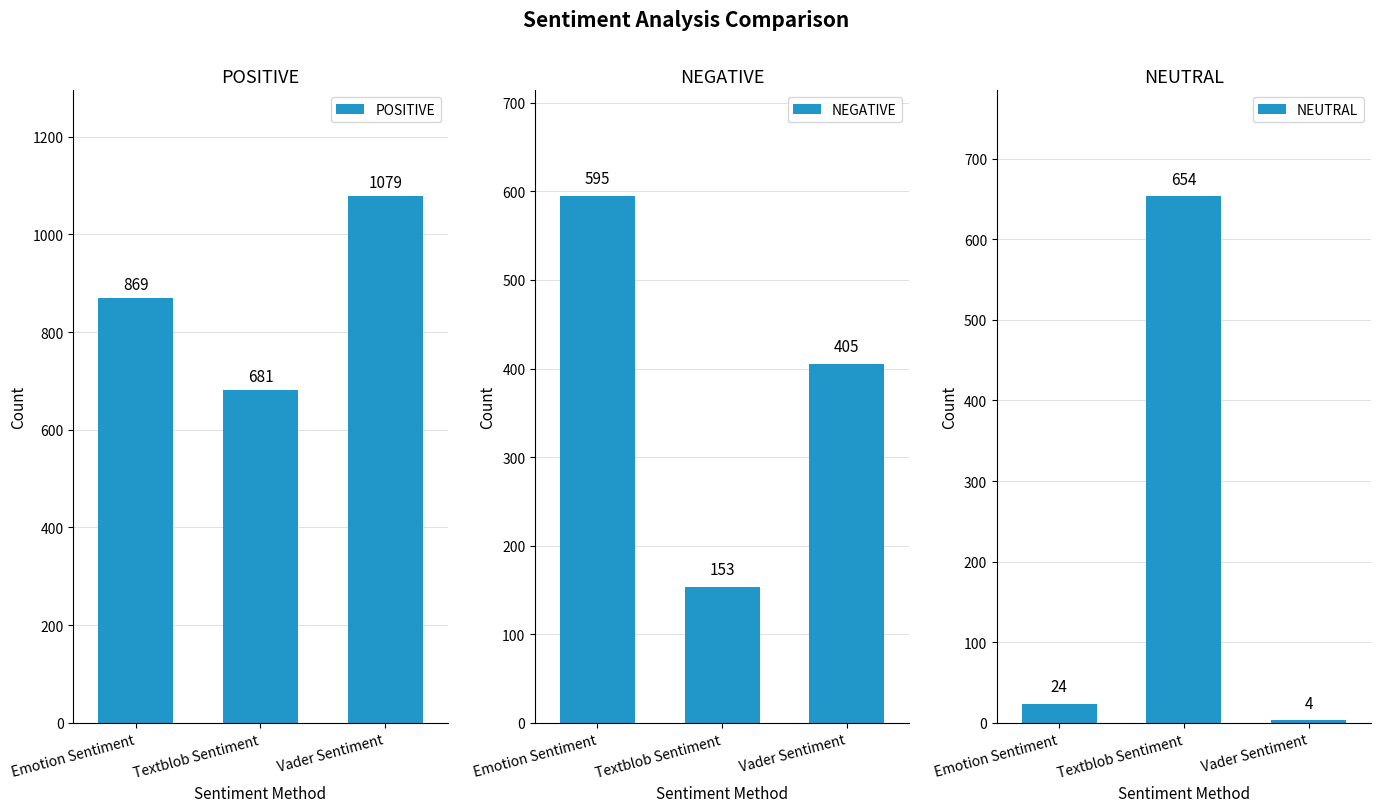

Reading left to right, transcribe all the data shown in this chart.

POSITIVE: 869	681	1079
NEGATIVE: 595	153	405
NEUTRAL: 24	654	4